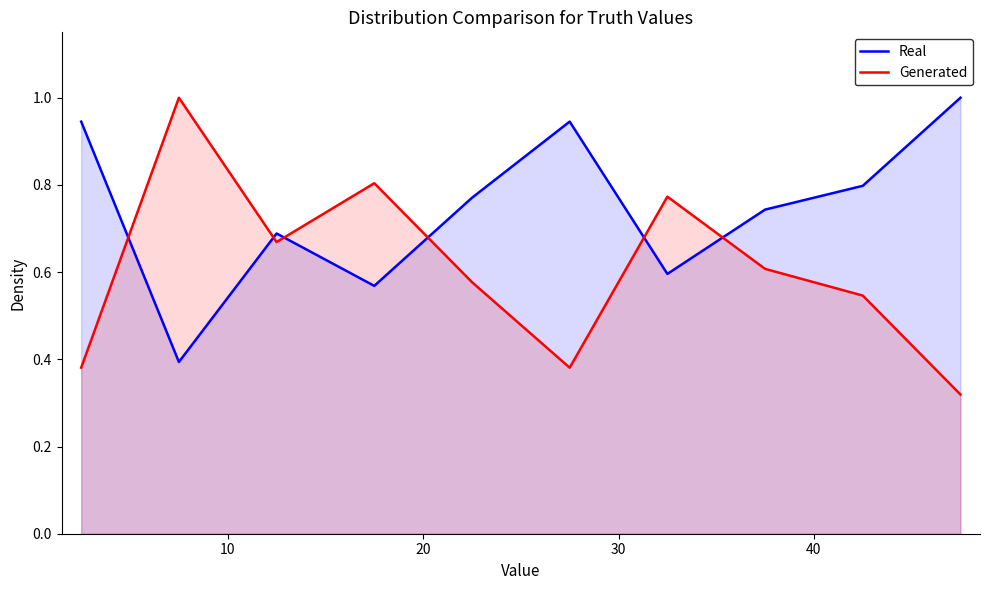

True or false: Generated and Real cross at least once.

True